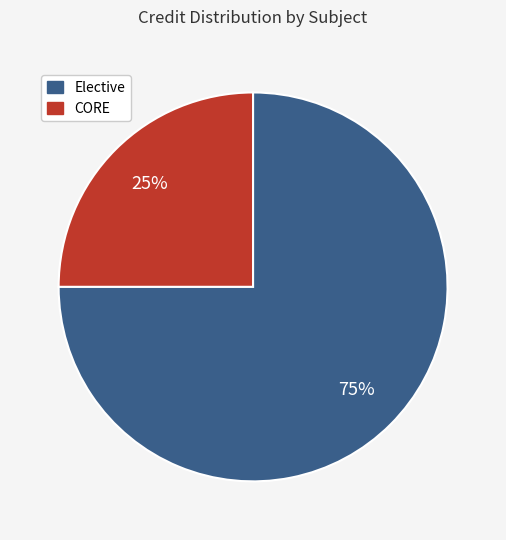

Is there any slice that represents more than half of the pie?

Yes